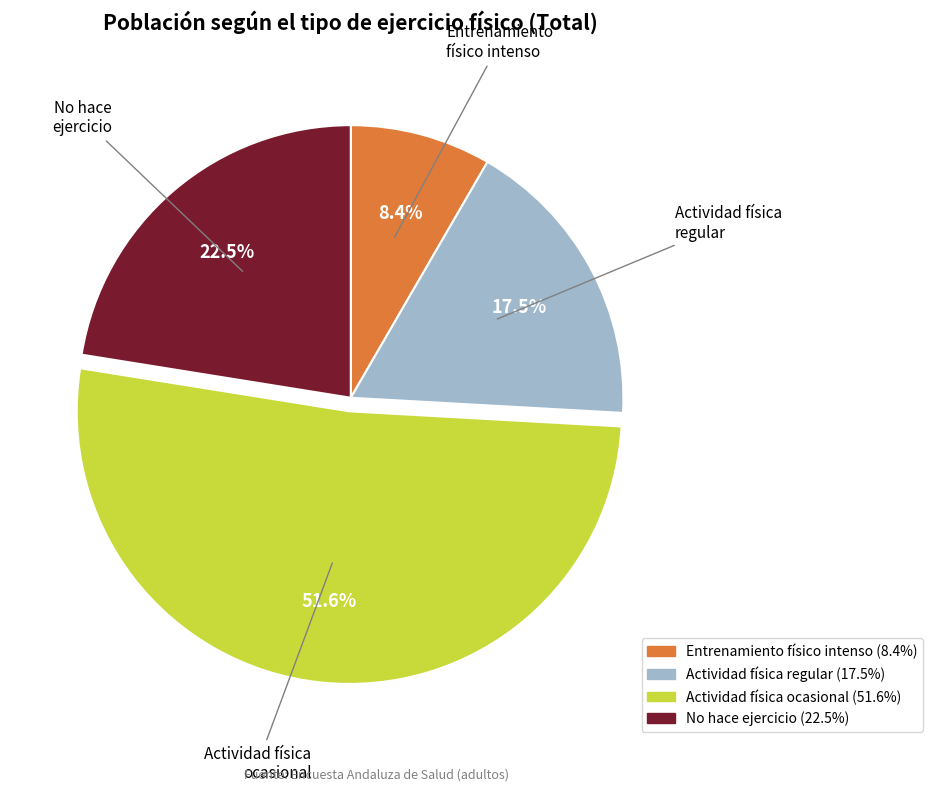

Does any single category account for the majority?

Yes